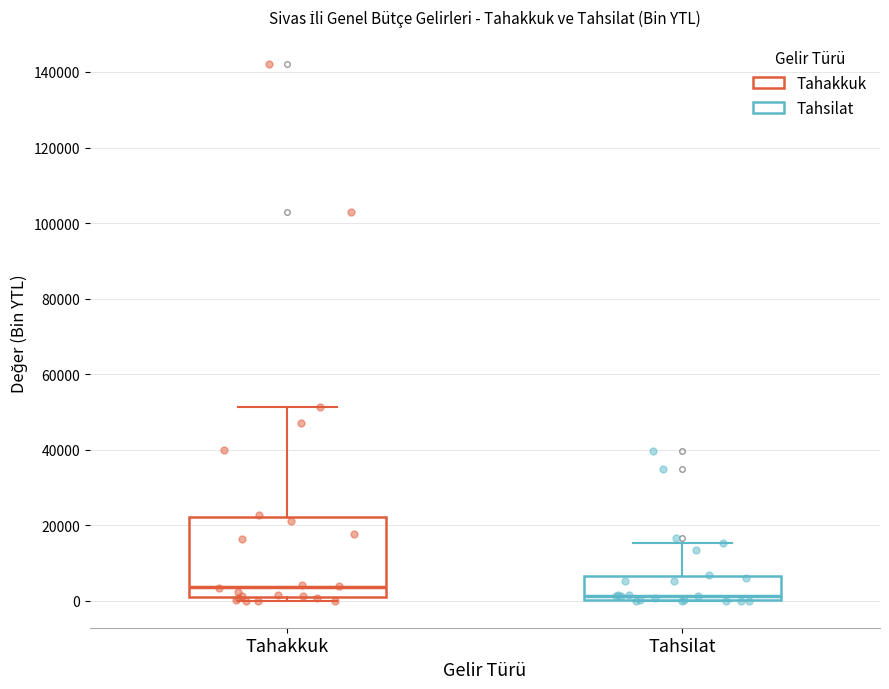

Reading left to right, transcribe this box plot: for each box, give where its median line is, the range the box spans, and where its two whiskers end, as read against the y-axis. The values are not printed on the chart, so give them approximately, as read against the axis.

Tahakkuk: median 4000, box 0 to 22000, whiskers 0 (just below the box's lower edge) to 52000
Tahsilat: median 2000, box 0 to 6000, whiskers 0 to 16000